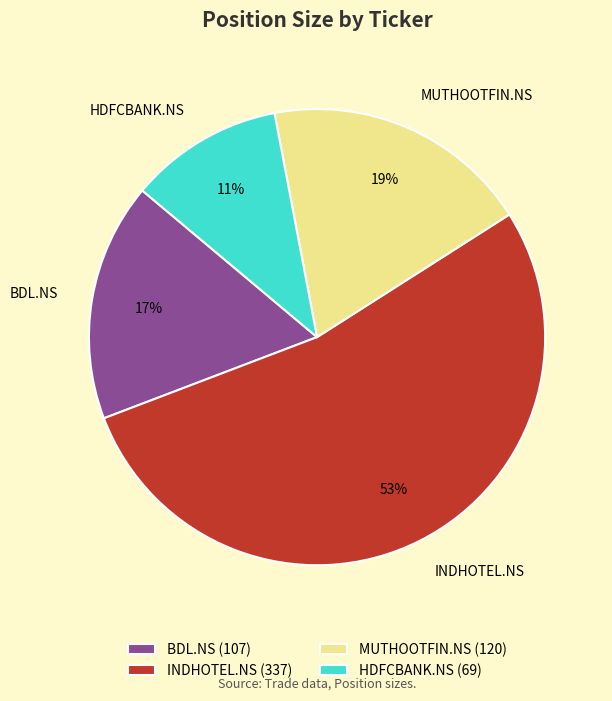

Approximately how many times larger is the value at MUTHOOTFIN.NS compared to INDHOTEL.NS?

0.4